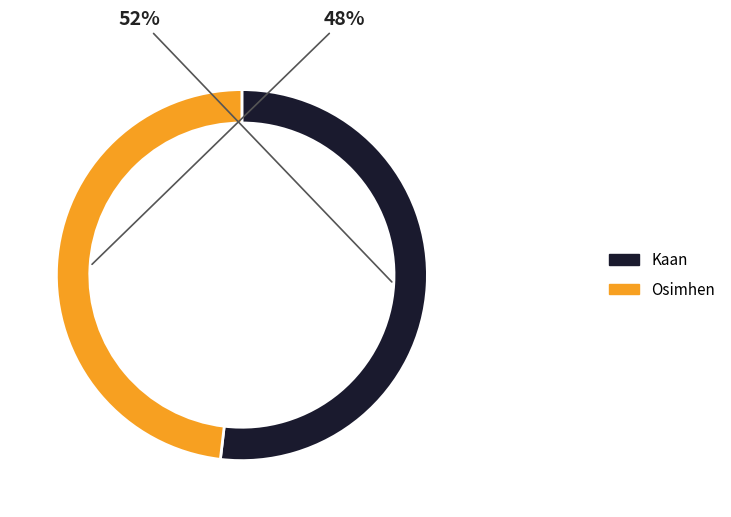

True or false: Osimhen accounts for 48% of the total.

True